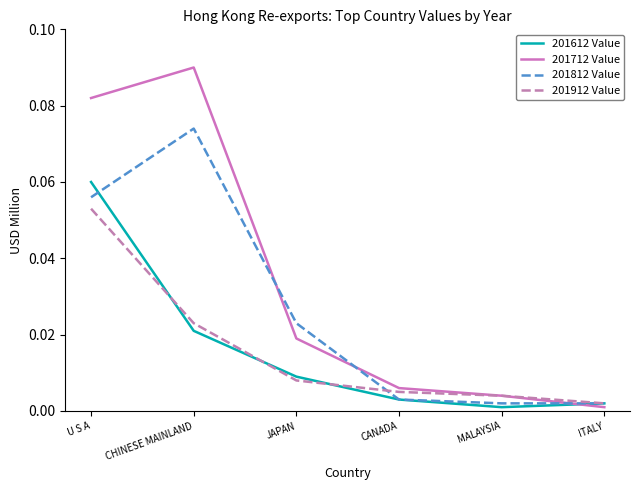

True or false: 201912 Value has more than 2 points higher than both neighbors.

False